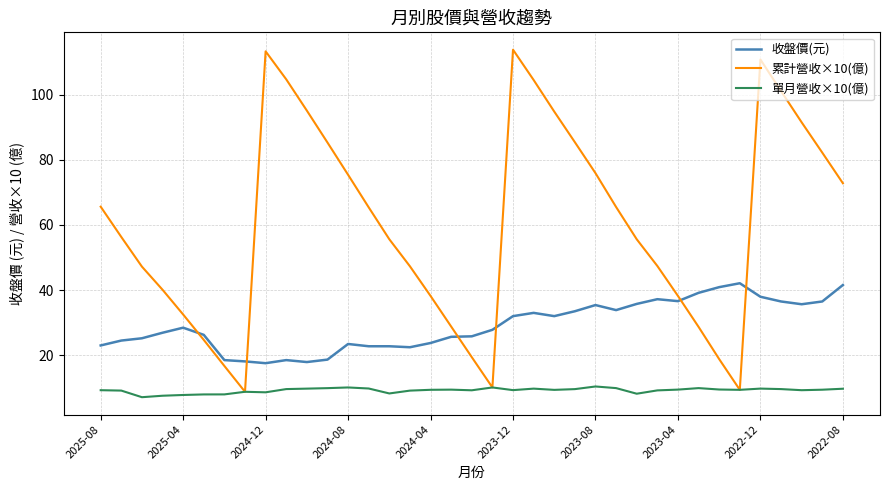

Rank the series by their average value, from highest to lowest.

累計營收×10(億), 收盤價(元), 單月營收×10(億)